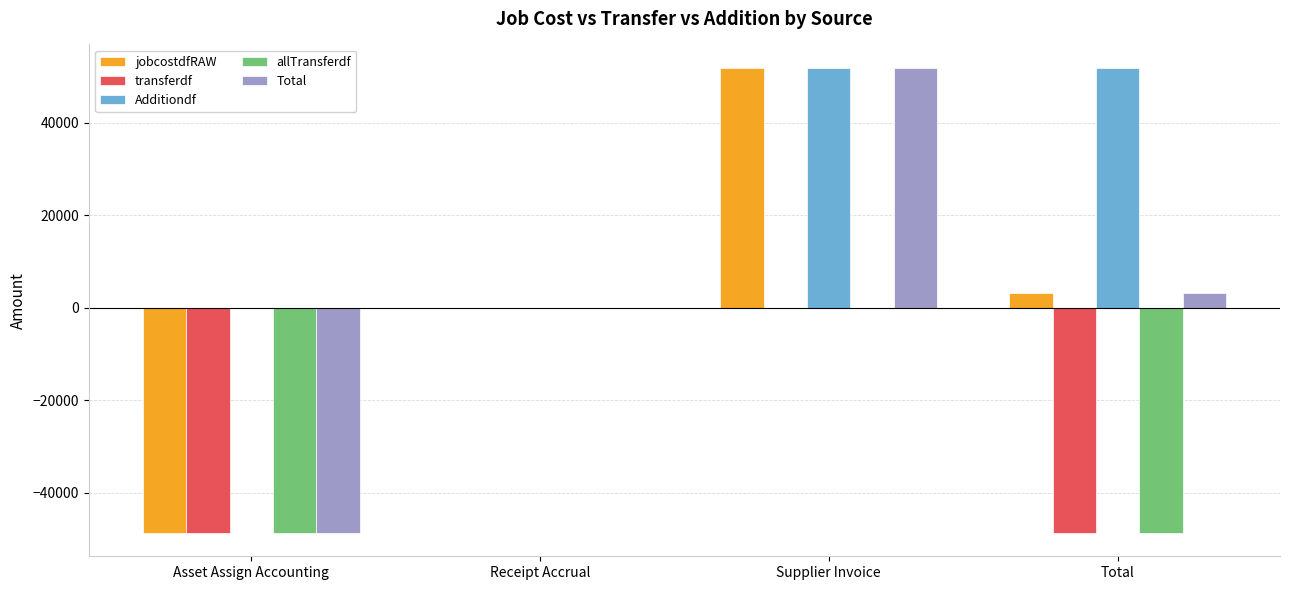

Is it true that allTransferdf equals -48650.3 at Total?

True